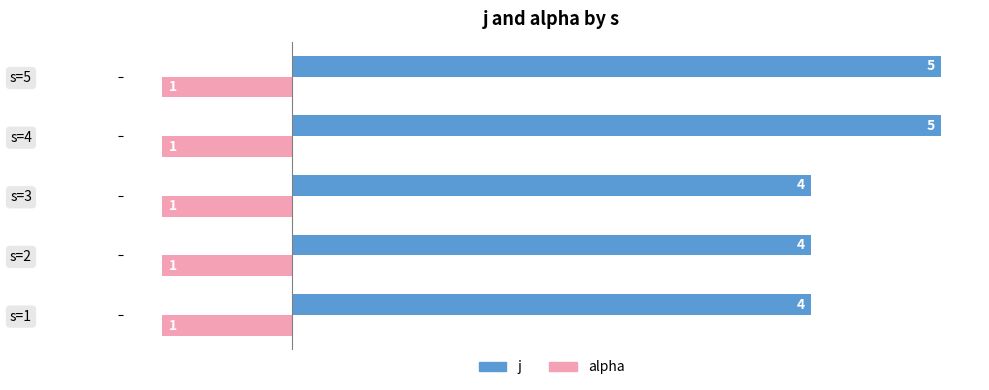

Rank the series at s=3 from lowest to highest value.

alpha, j